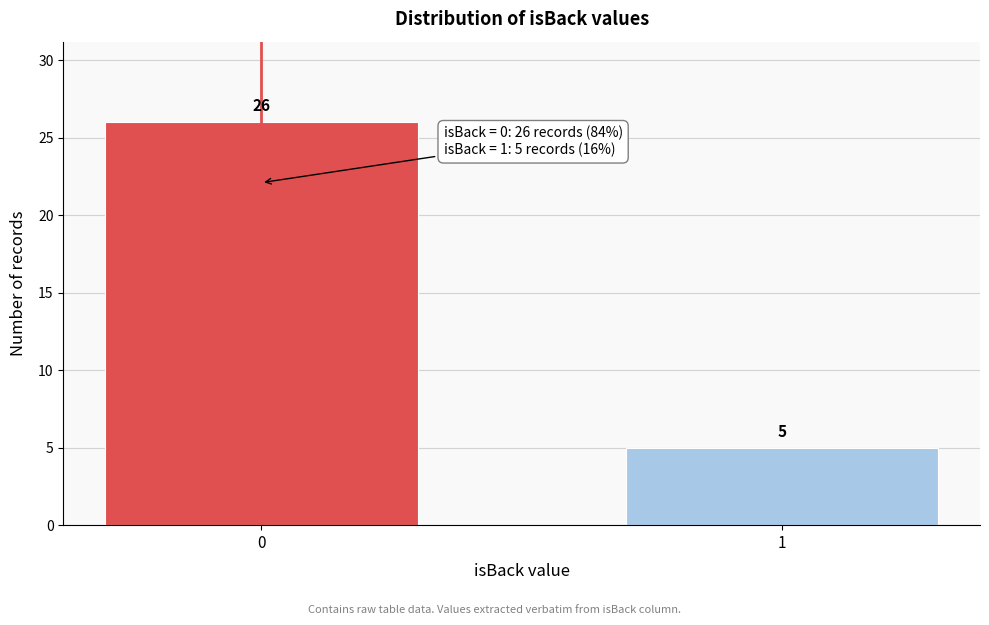

Reading left to right, list all the values displayed in this chart.

26	5